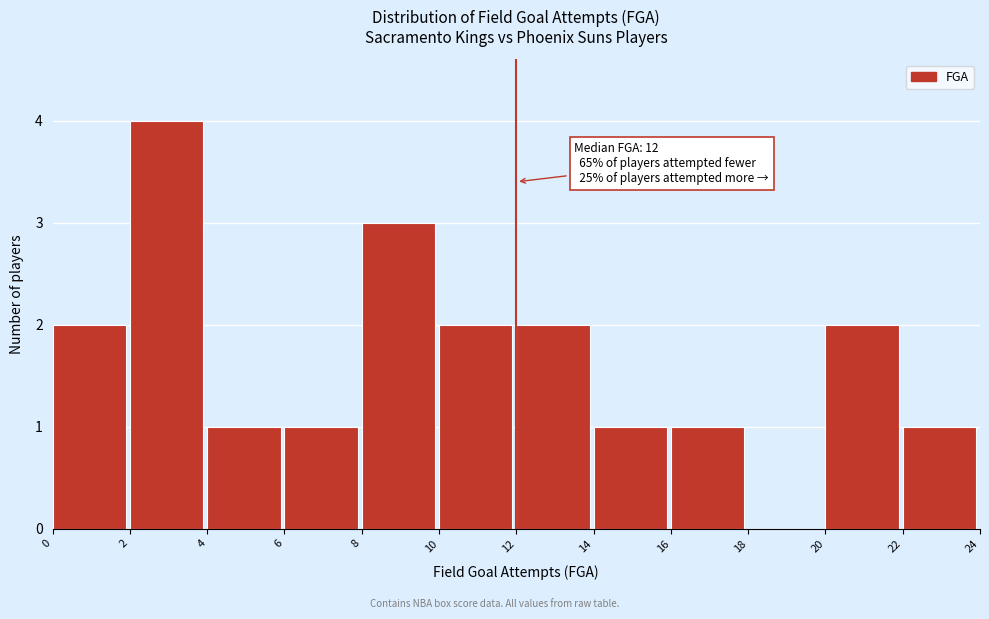

Which range on the x-axis has the tallest bar?

2 to 4